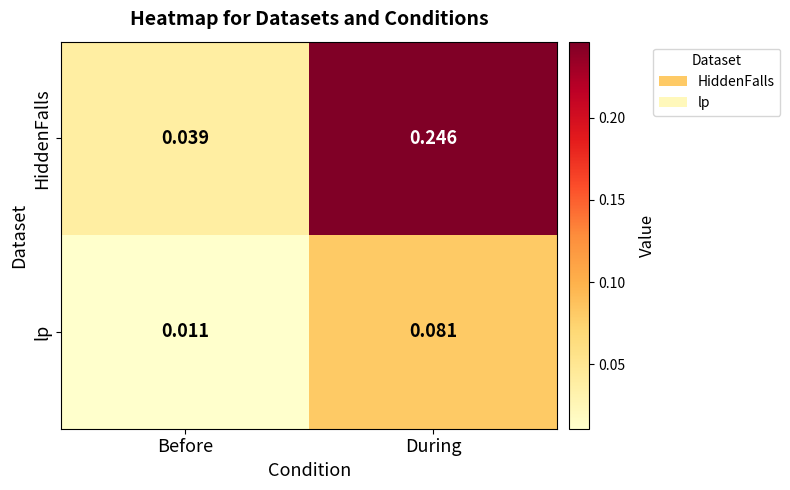

At Before, list the series in order from smallest to largest.

lp, HiddenFalls